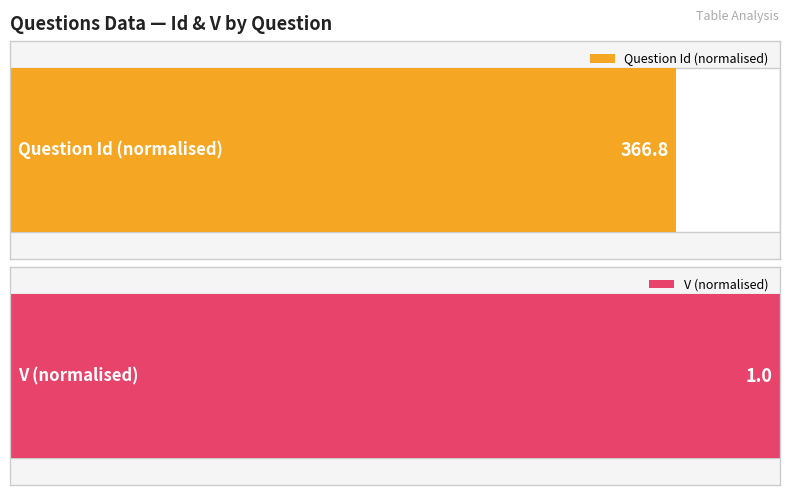

The Right Answer series shows 234 at 339. True or false?

False